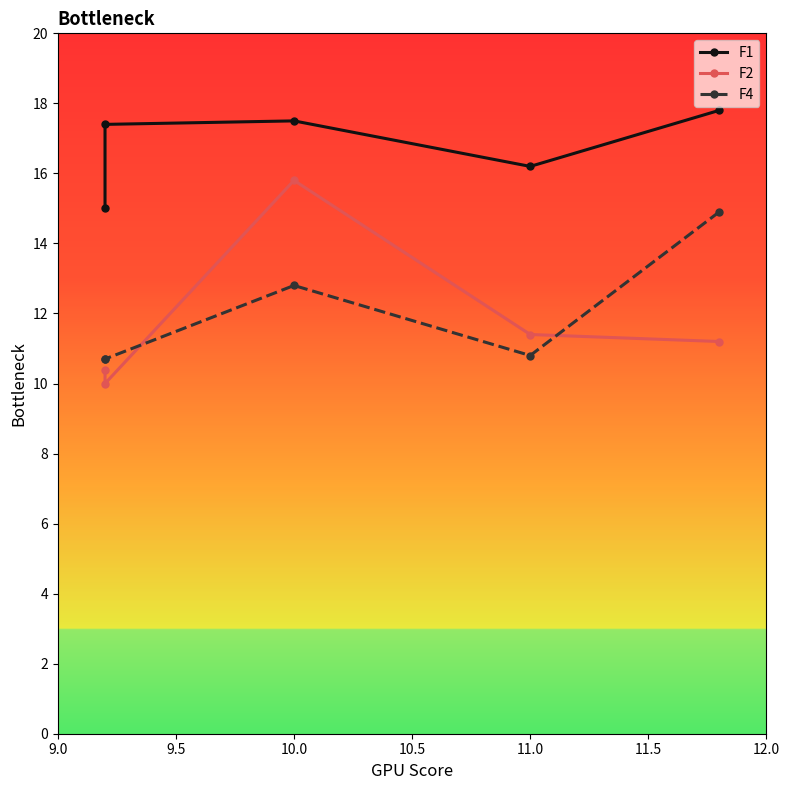

Reading left to right, list all the values displayed in this chart.

F1: 17.8	16.2	17.5	17.4	15.0
F2: 11.2	11.4	15.8	10.0	10.4
F4: 14.9	10.8	12.8	10.7	10.7